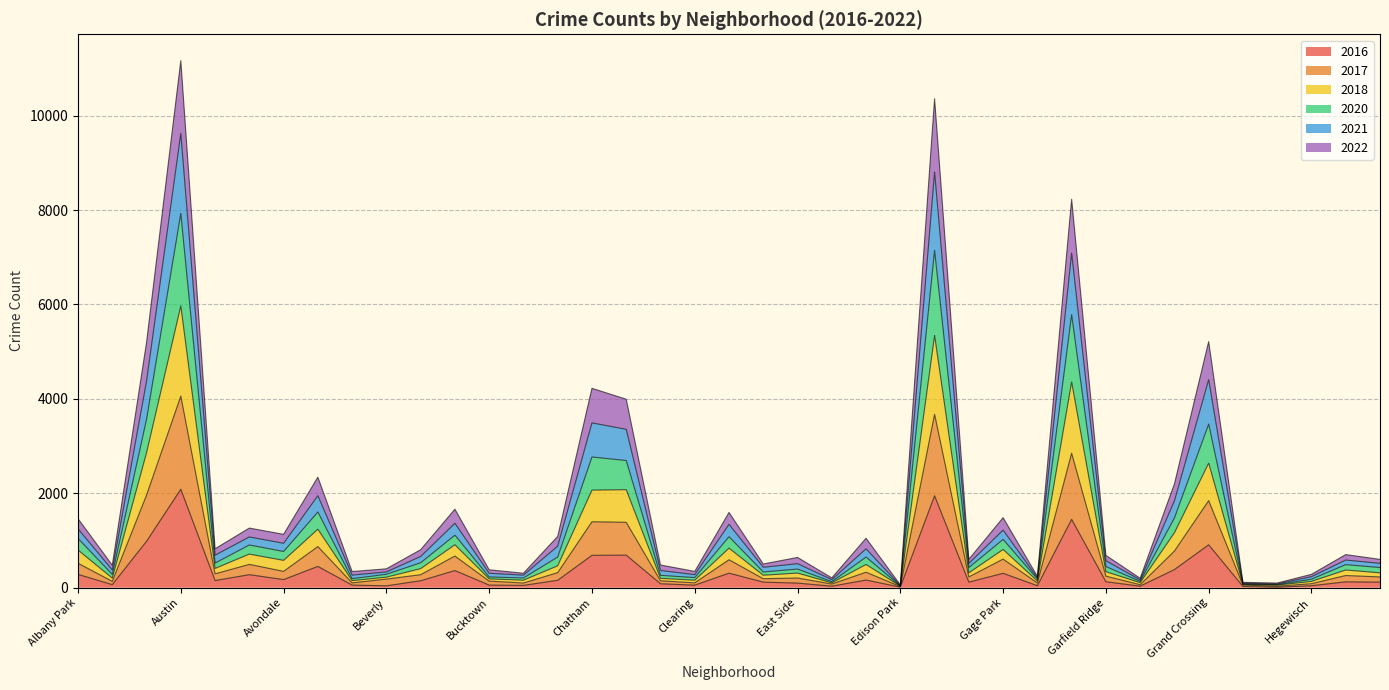

True or false: 2017 and 2016 cross at least once.

False